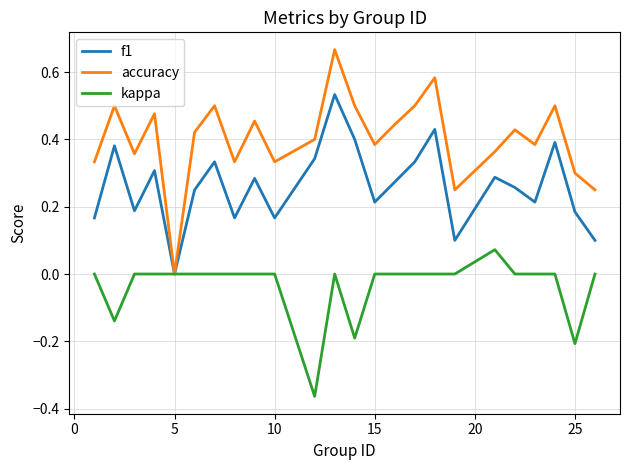

Which series has the widest spread of values?

accuracy